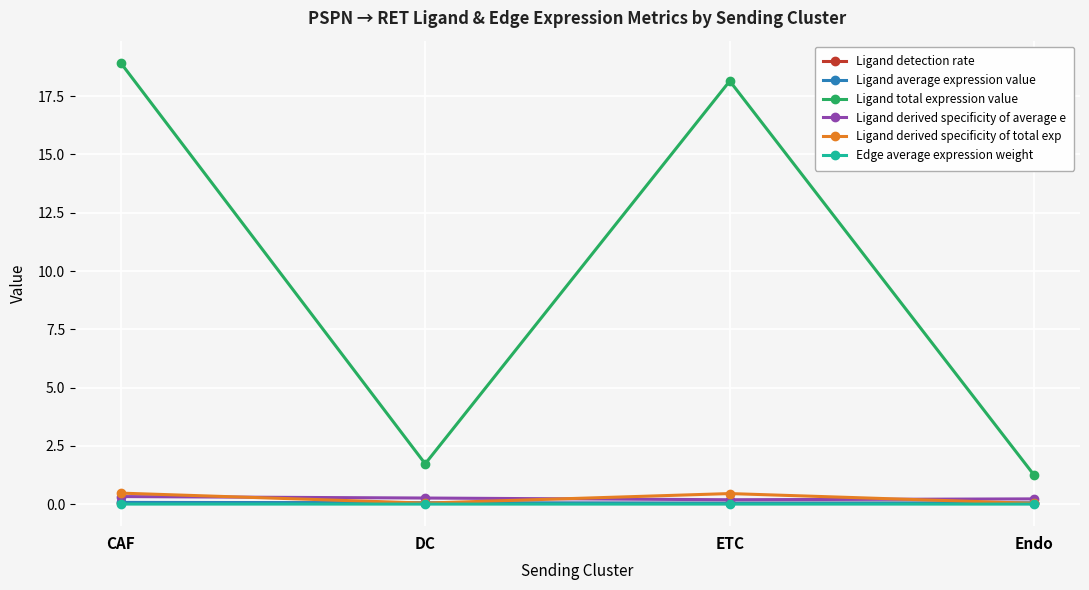

What is the label of the 2nd point from the left?

DC